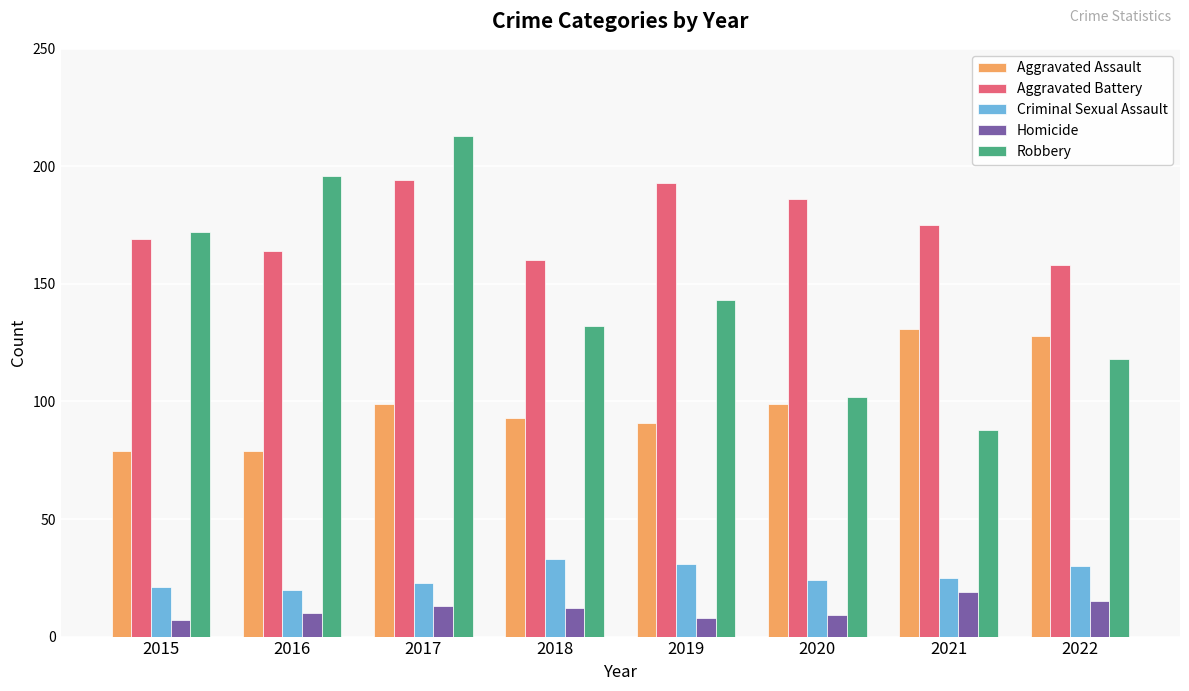

Reading right to left, transcribe all the data shown in this chart.

Aggravated Assault: 2022=128	2021=131	2020=99	2019=91	2018=93	2017=99	2016=79	2015=79
Aggravated Battery: 2022=158	2021=175	2020=186	2019=193	2018=160	2017=194	2016=164	2015=169
Criminal Sexual Assault: 2022=30	2021=25	2020=24	2019=31	2018=33	2017=23	2016=20	2015=21
Homicide: 2022=15	2021=19	2020=9	2019=8	2018=12	2017=13	2016=10	2015=7
Robbery: 2022=118	2021=88	2020=102	2019=143	2018=132	2017=213	2016=196	2015=172